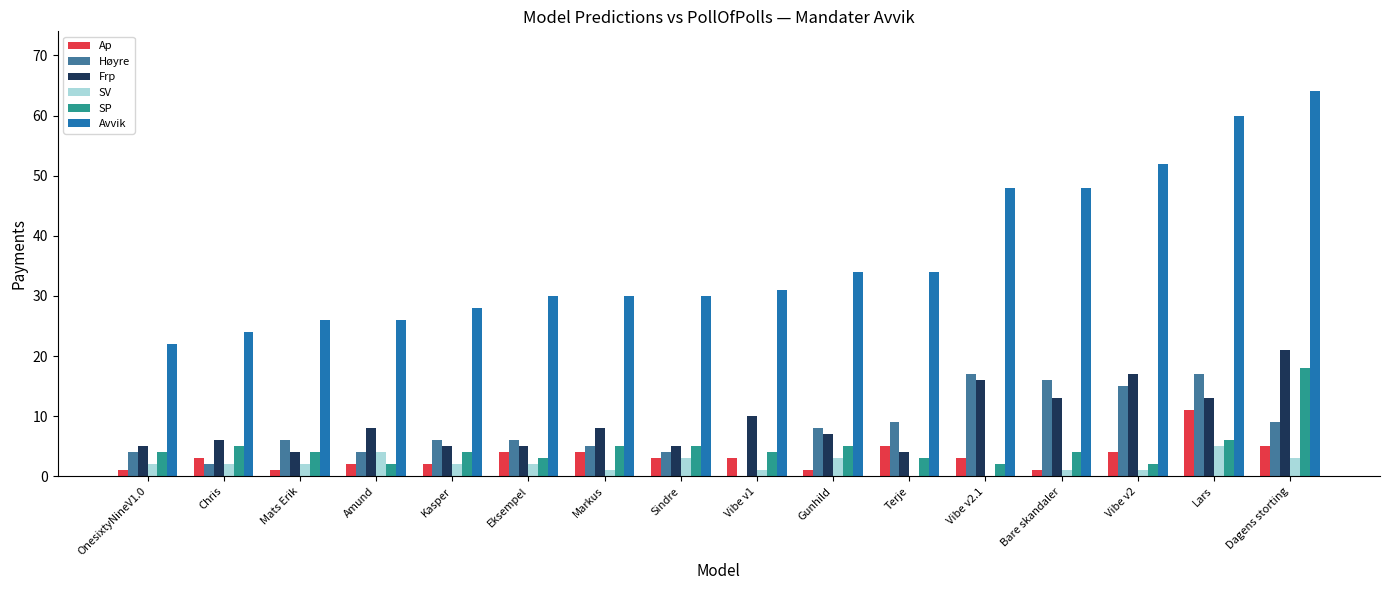

What is the total value across all series at Eksempel?

50